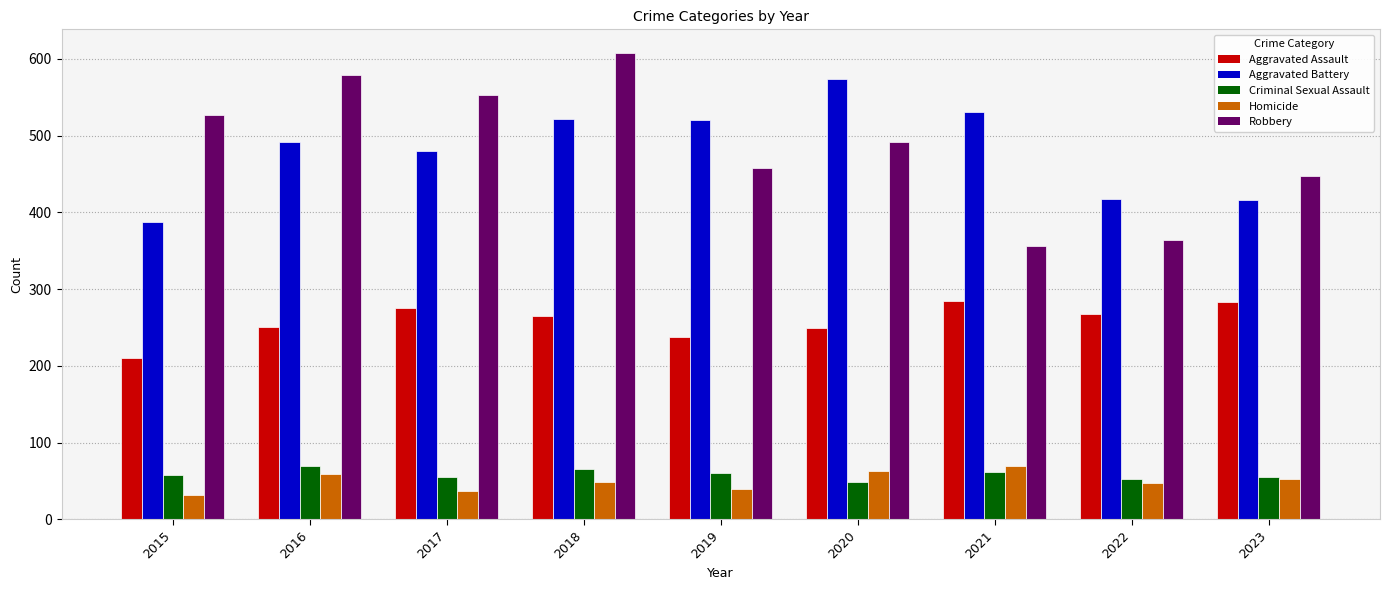

How many bars are there in each group?

5